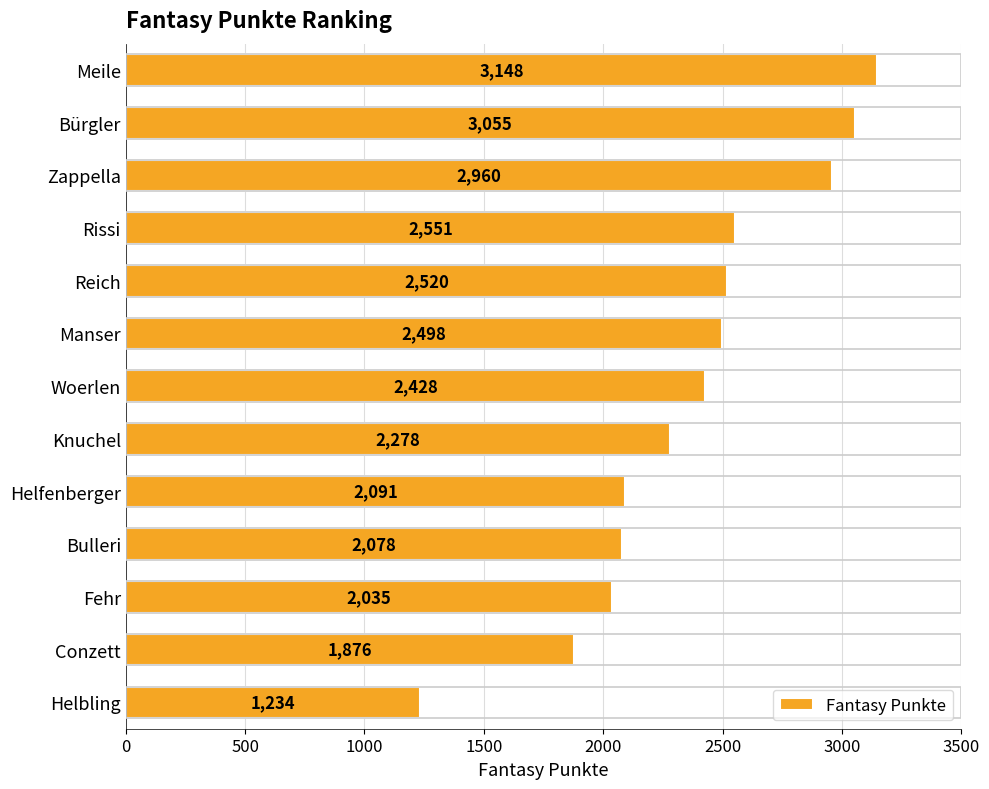

Does the chart contain stacked bars?

No